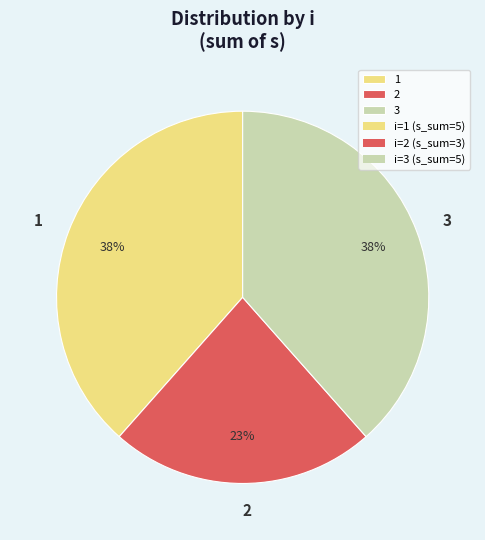

Approximately how many times larger is the value at 3 compared to 2?

1.7